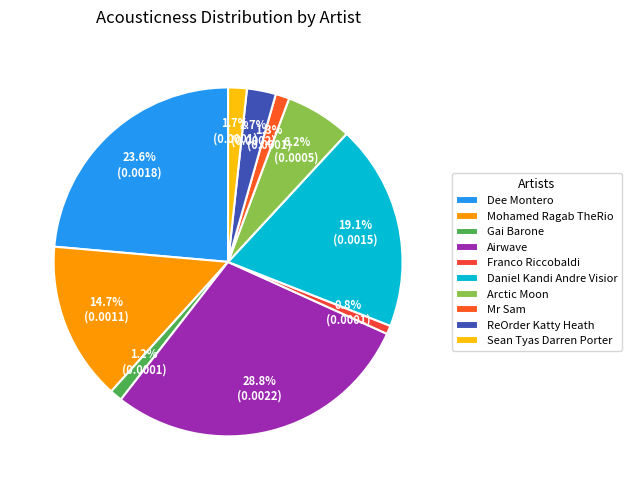

Is it true that ReOrder Katty Heath is 3% of the pie?

True